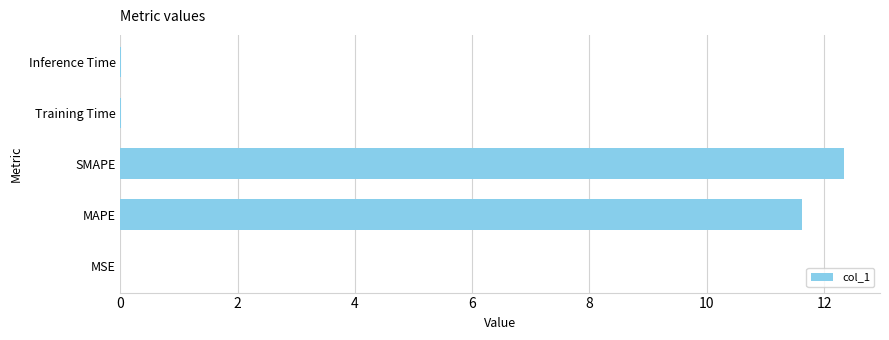

What is the sum of all values?

24.0